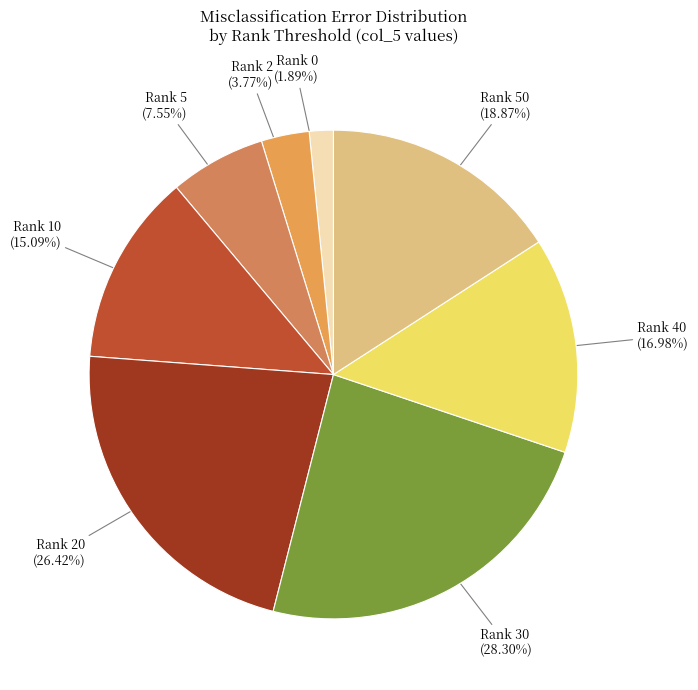

What is the largest slice in the pie chart?

30